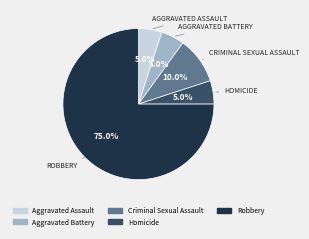

Is there any slice that represents more than half of the pie?

Yes